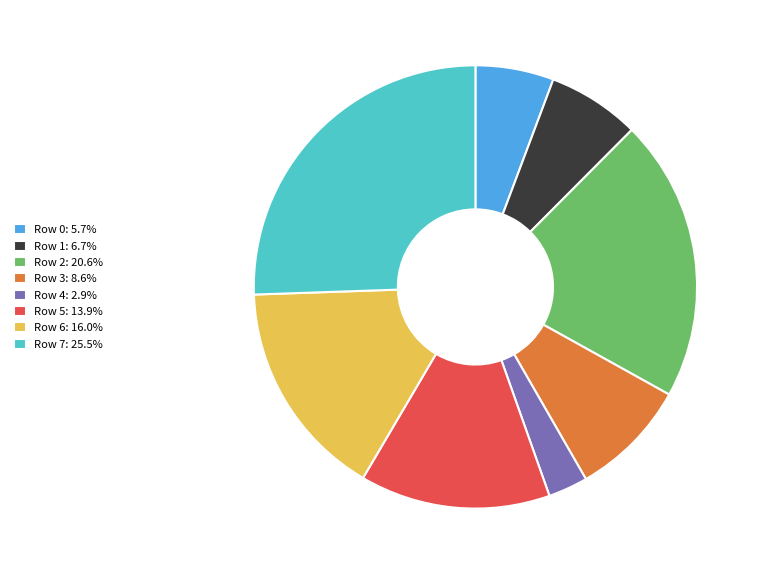

What is the ratio of the value at Row 3: 8.6% to the value at Row 5: 13.9%?

0.6